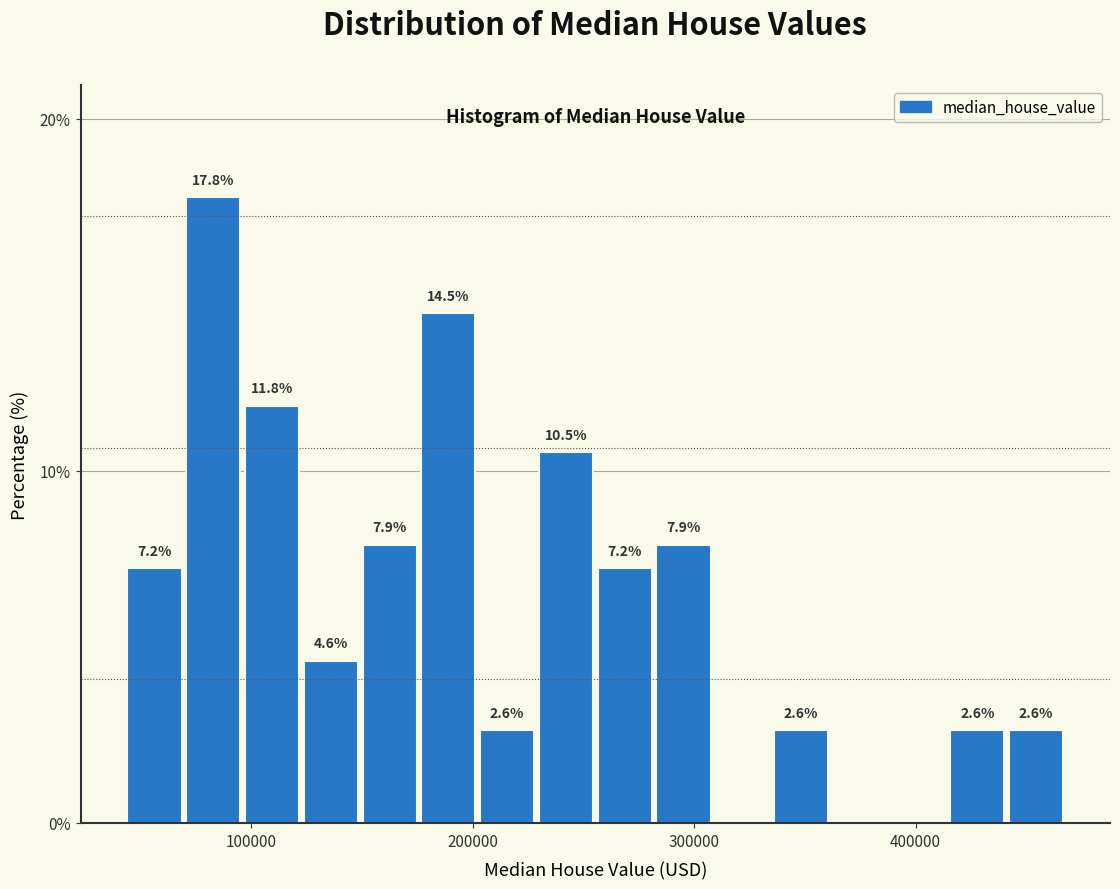

Read against the x-axis, roughly where is the centre of the tallest bar?

80000